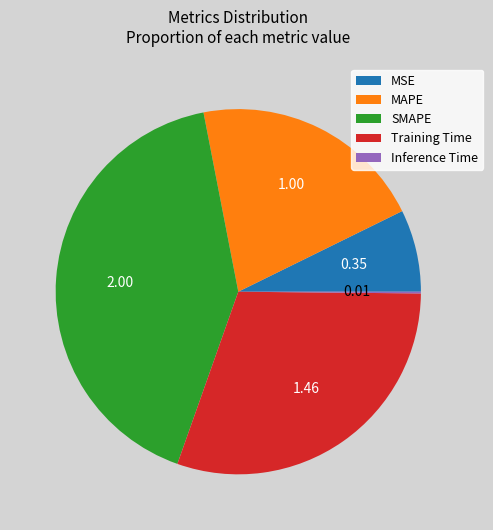

What is the largest slice in the pie chart?

SMAPE